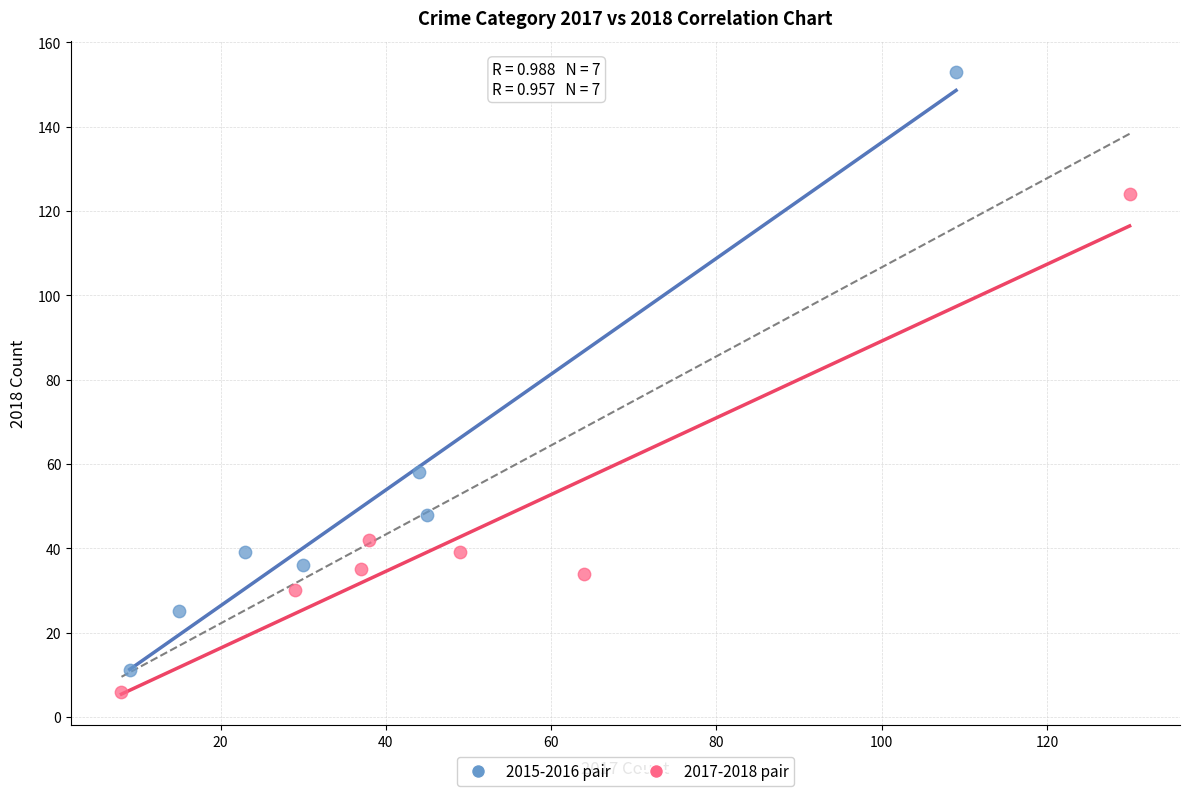

Which series has the widest spread of Y values?

2015-2016 pair